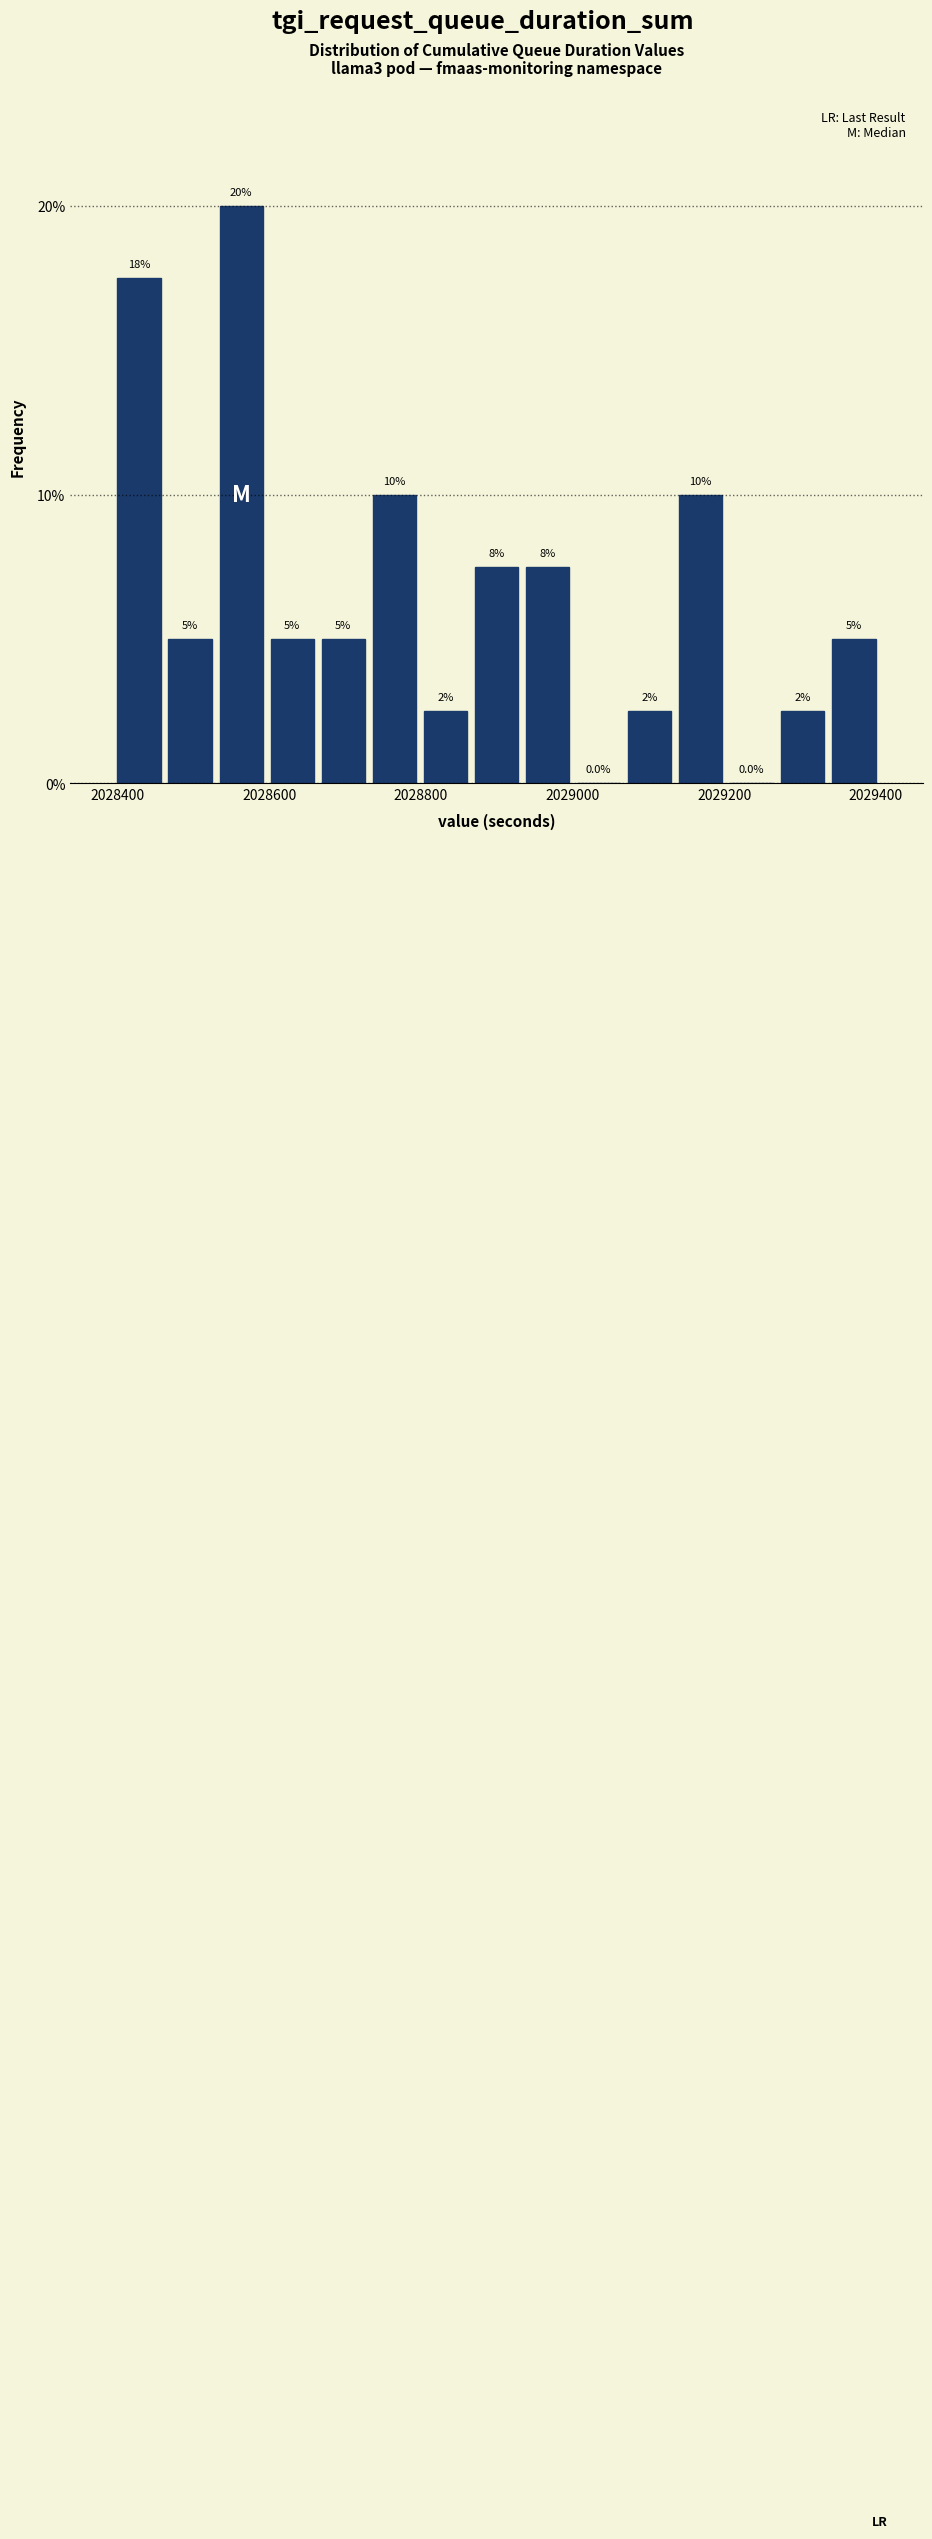

Around what value on the x-axis is the tallest bar? Give the approximate position of its centre, as read against the axis.

2028560